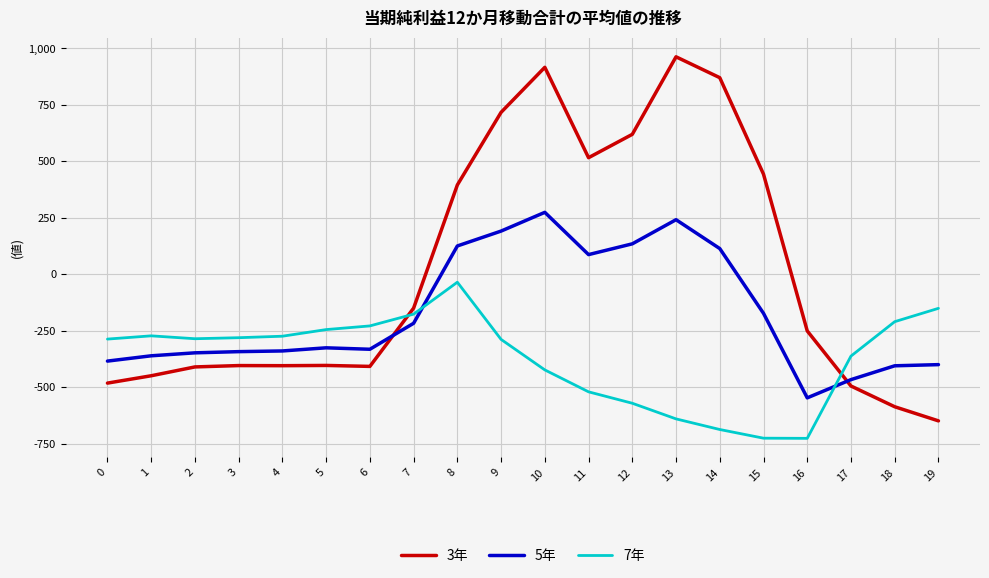

Which series has the largest range (max minus min)?

3年